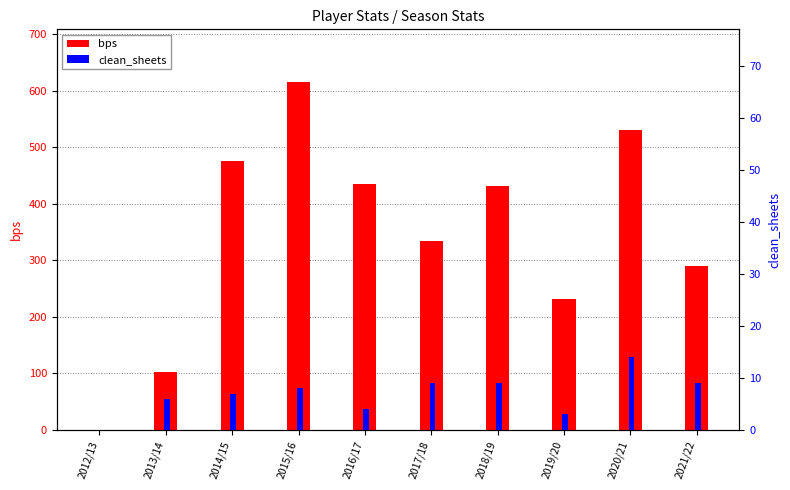

At 2020/21, list the series in order from largest to smallest.

bps, clean_sheets